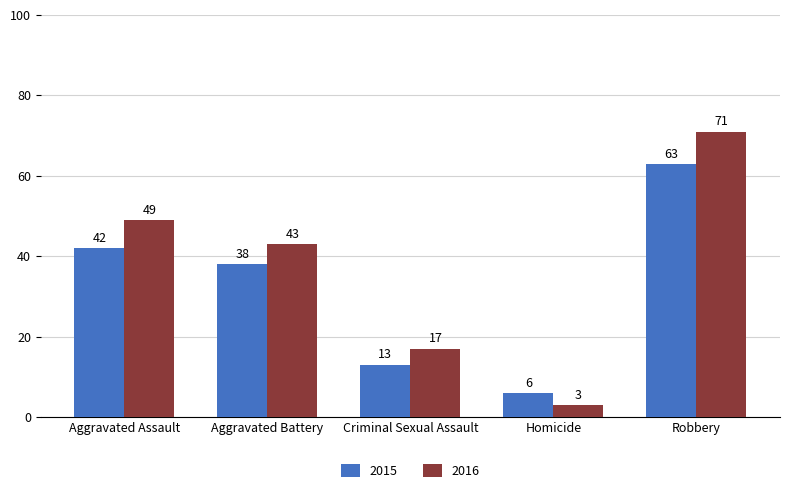

What is the difference between the 2015 values at Criminal Sexual Assault and Aggravated Assault?

29